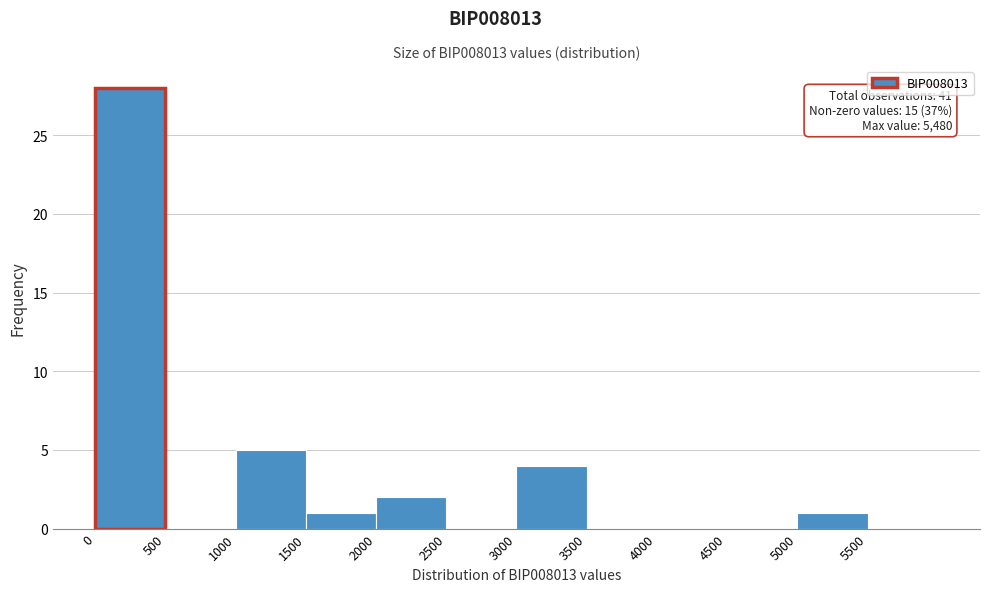

Which range on the x-axis has the tallest bar?

0 to 500